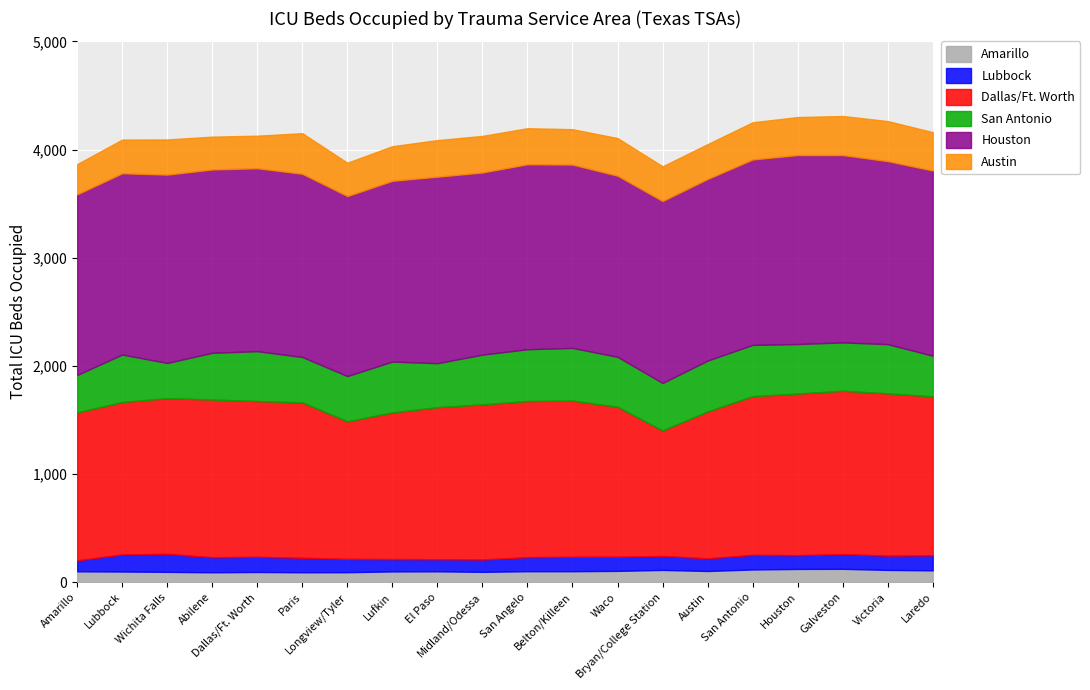

At which label does San Antonio reach its peak?

Belton/Killeen